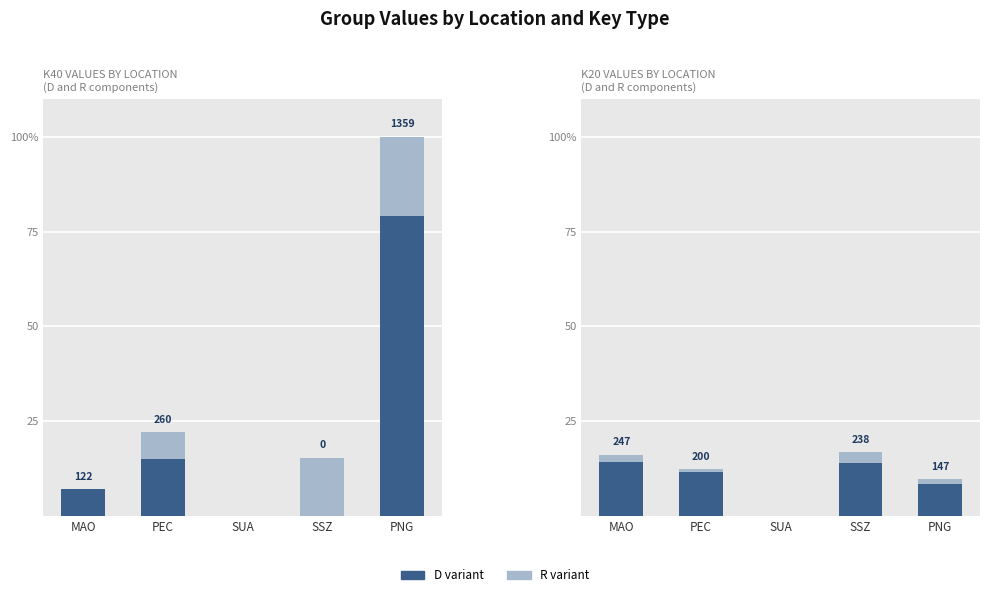

How many groups of bars are there?

5